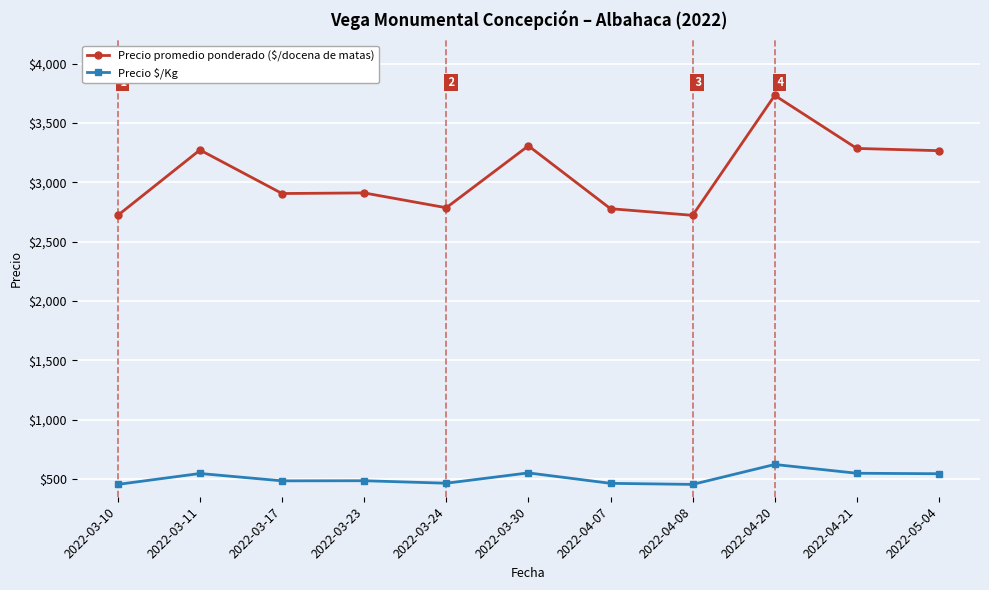

How many data points in Precio $/Kg are less than 485?

5